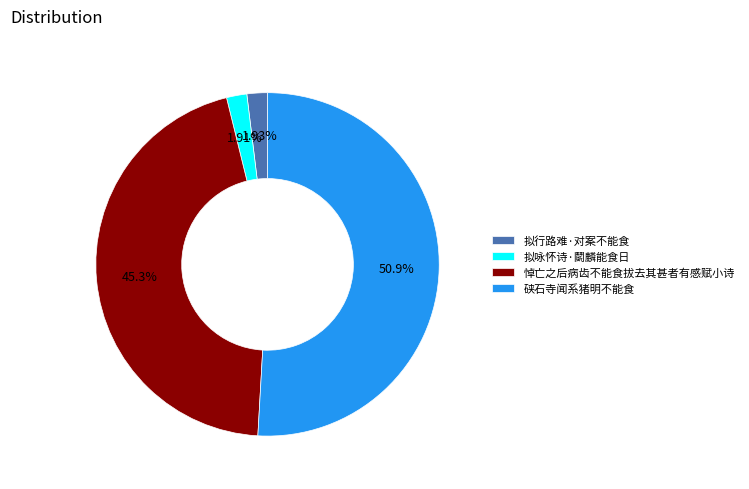

Which category has the biggest portion of the pie?

硖石寺闻系猪明不能食